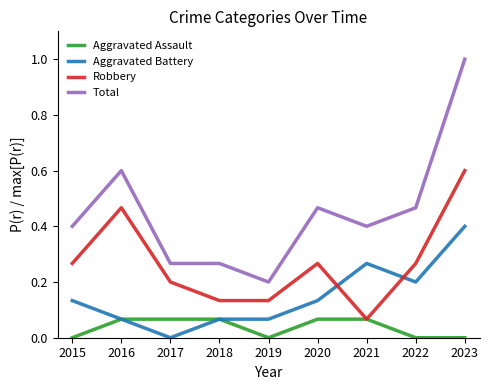

At which label is Robbery closest to 0?

2021